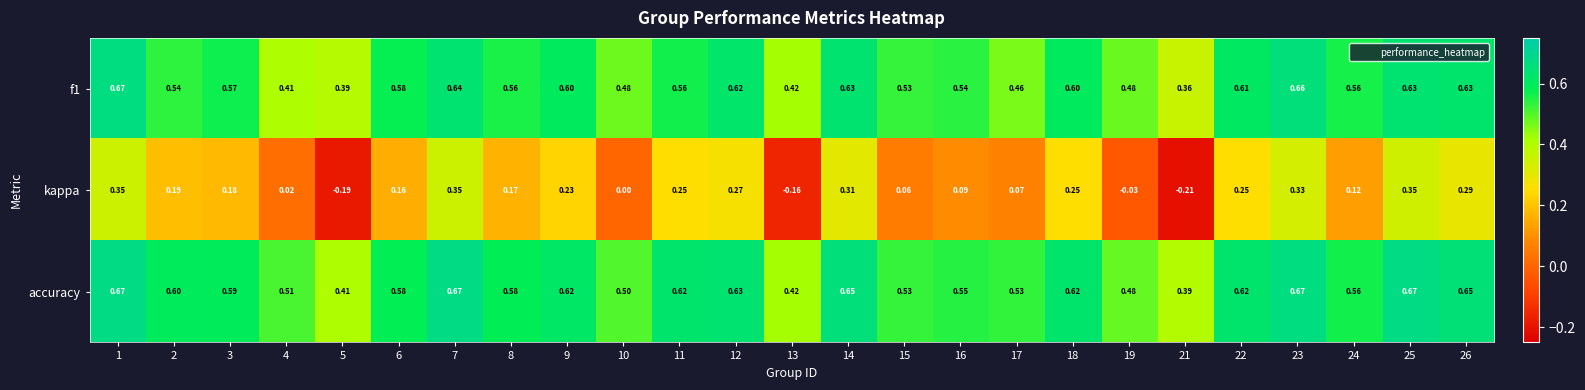

Which series has the widest spread of values?

kappa